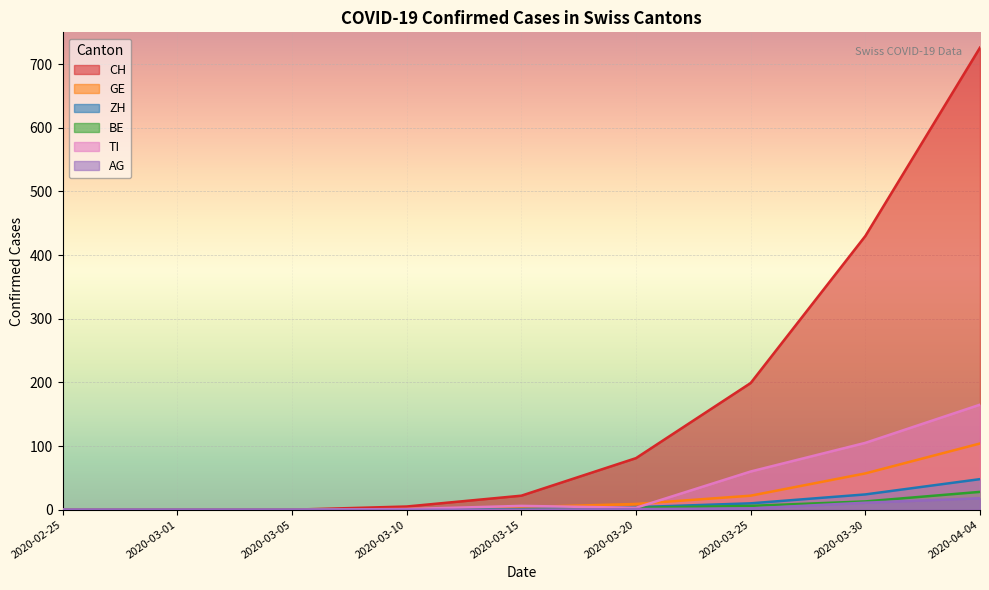

Does the chart display data point markers on the line(s)?

No